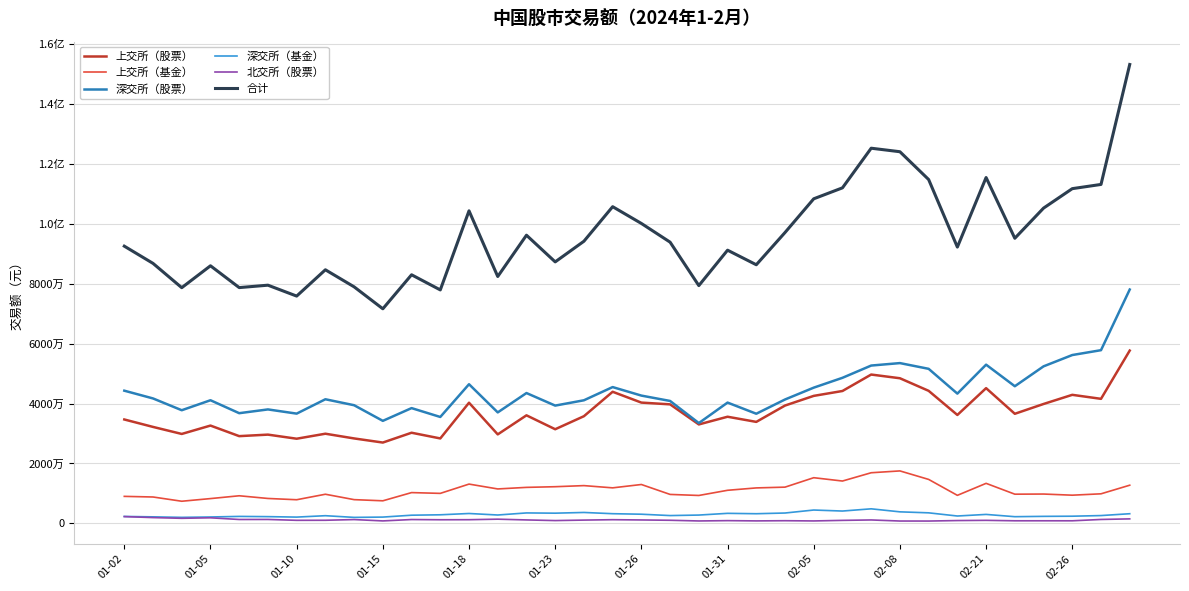

What are all the series names shown in the legend?

上交所（股票）, 上交所（基金）, 深交所（股票）, 深交所（基金）, 北交所（股票）, 合计